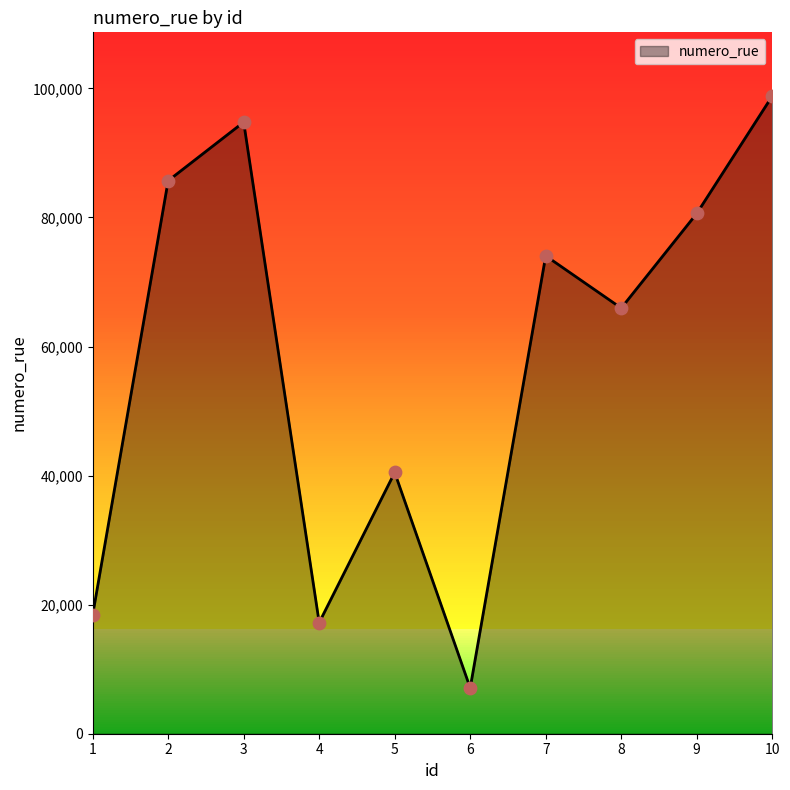

Which has a higher value, 3 or 1?

3